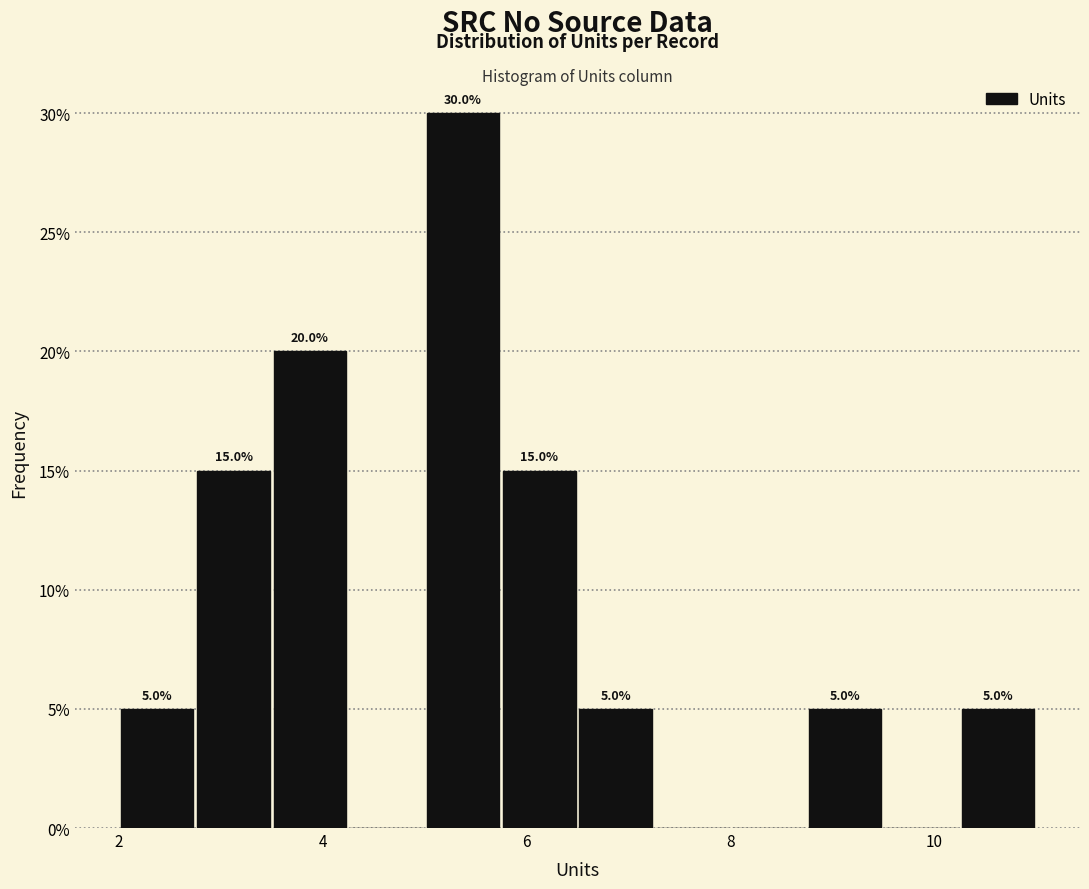

Read against the x-axis, roughly where is the centre of the tallest bar?

5.4